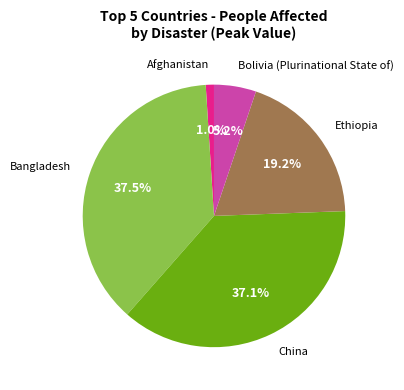

True or false: China accounts for 47% of the total.

False